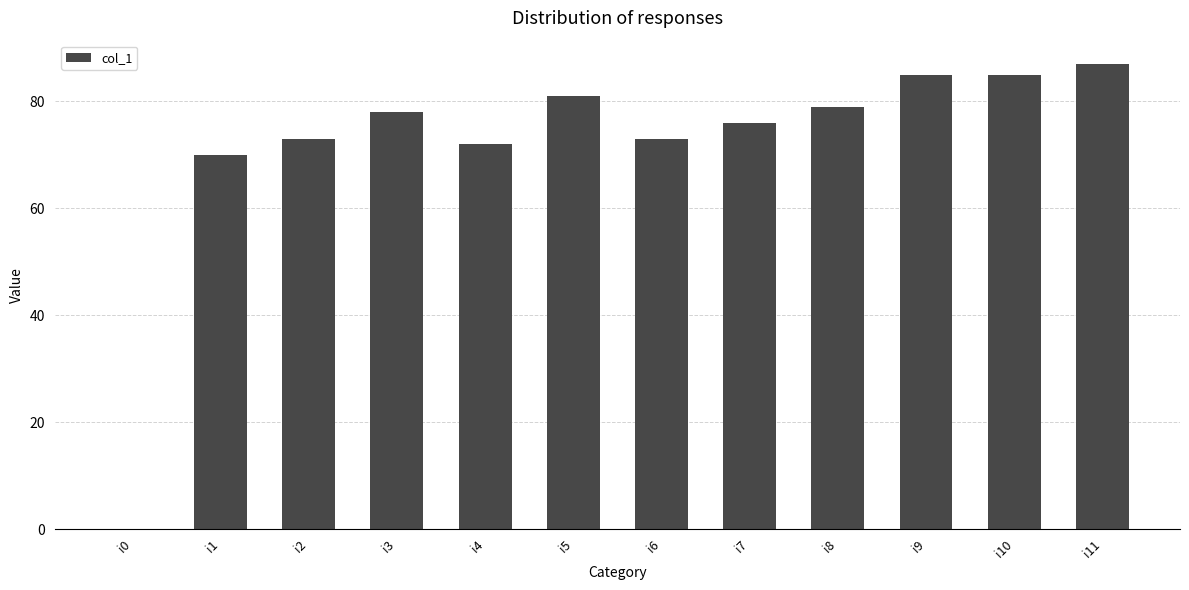

Reading left to right, extract all data points from this chart.

0	70	73	78	72	81	73	76	79	85	85	87